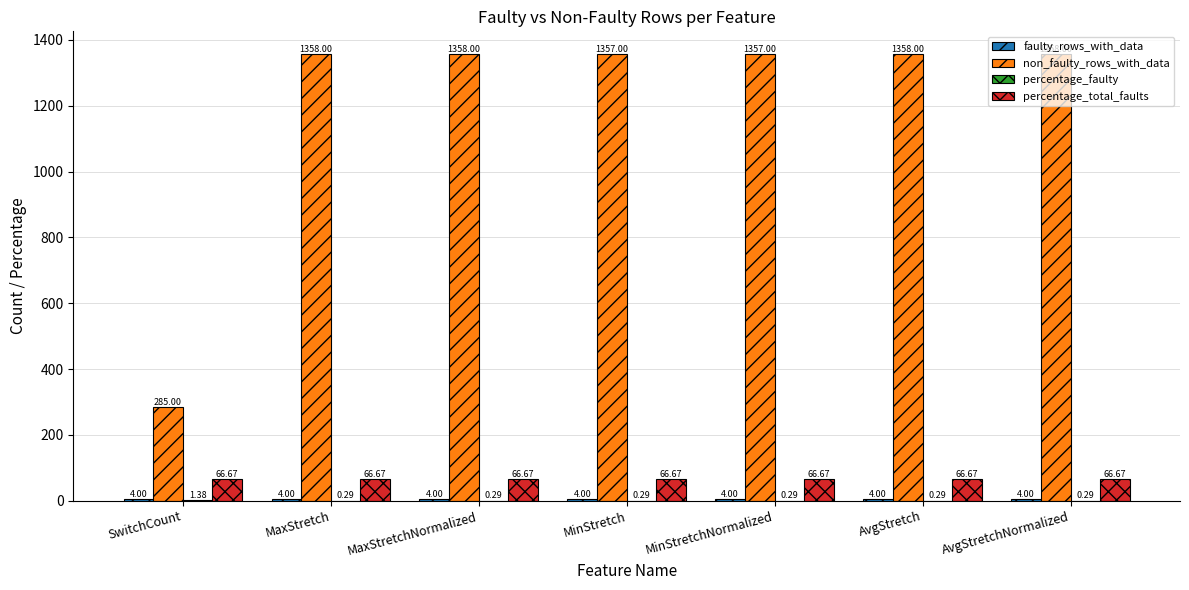

How many data points does each series have?

7